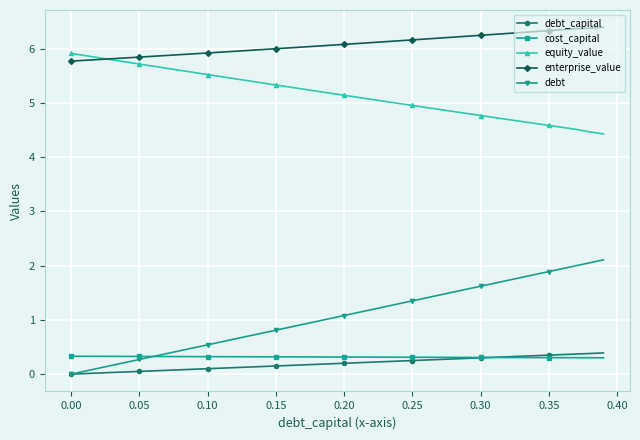

Which series ends up on top after the final intersection of cost_capital and debt?

debt